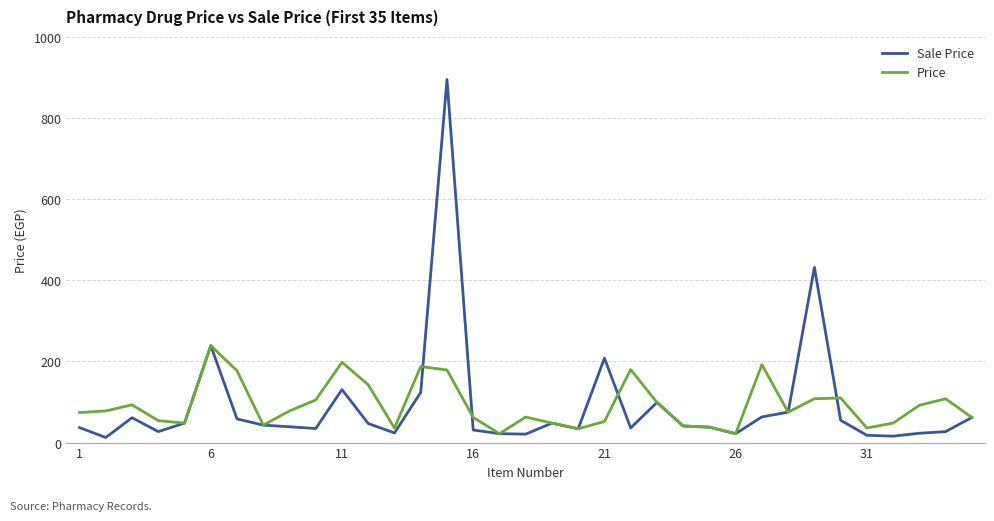

Which series has the largest range (max minus min)?

Sale Price